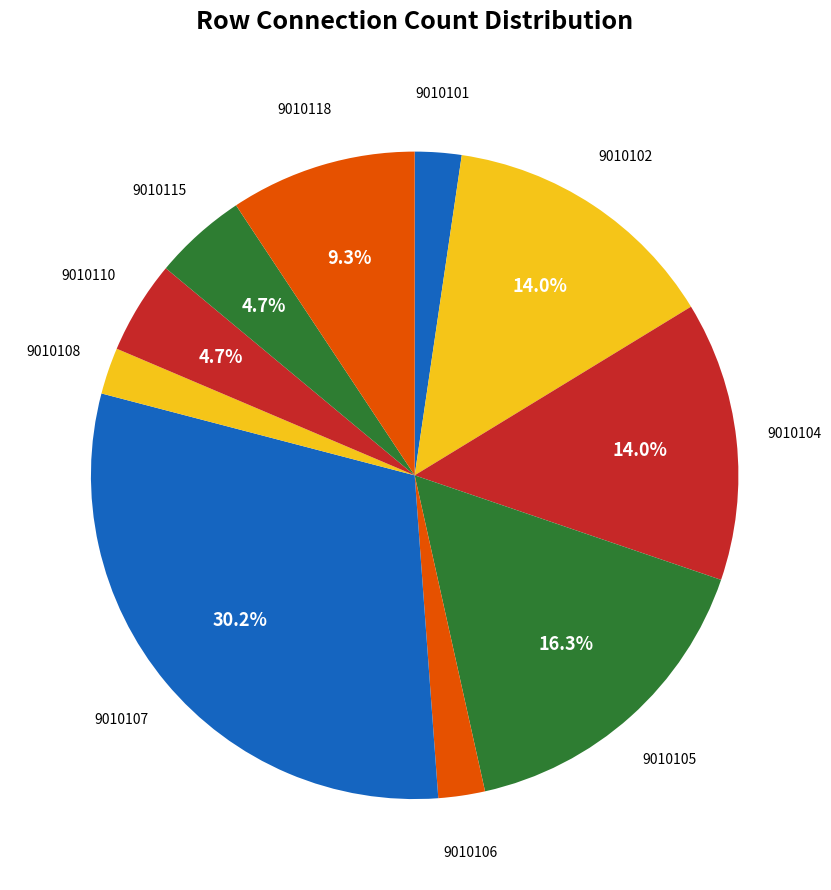

How many segments does this pie chart have?

10